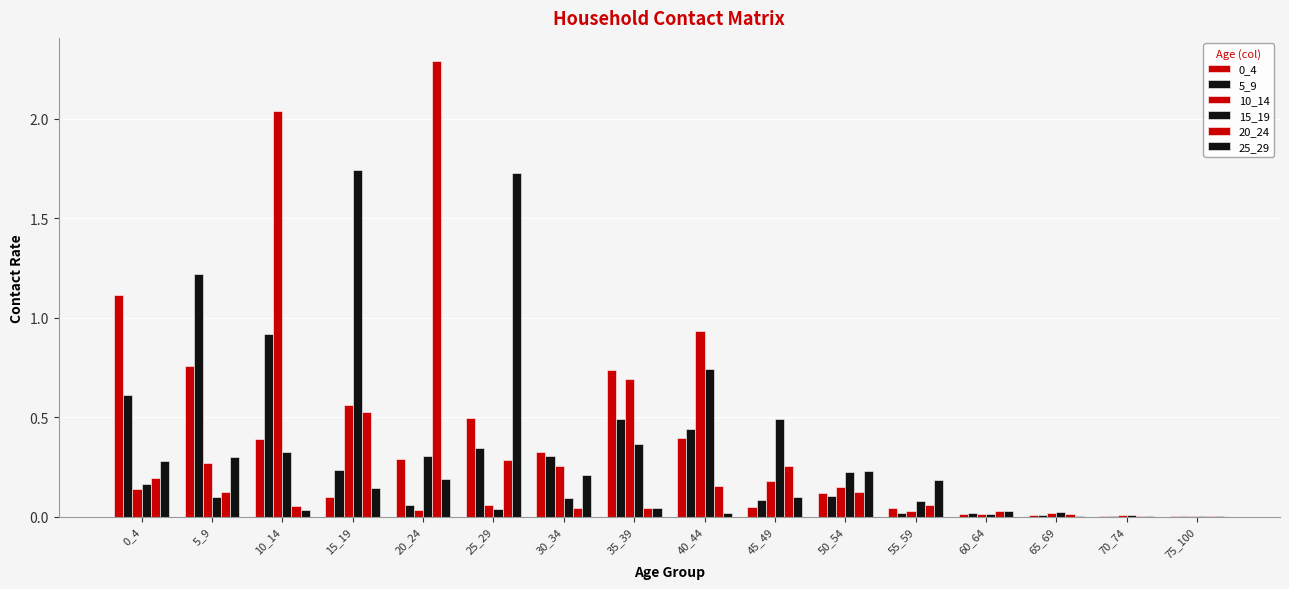

What is the sum of all 20_24 values?

4.2